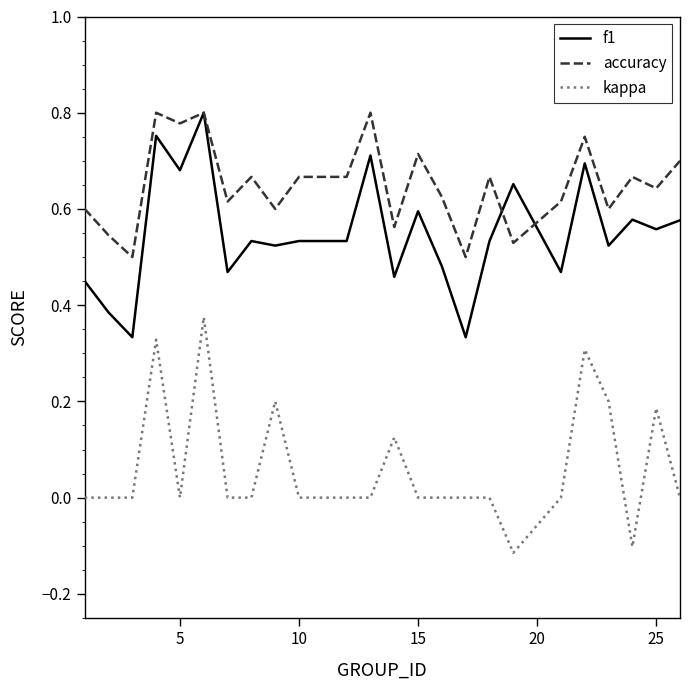

True or false: kappa and f1 intersect in this chart.

False